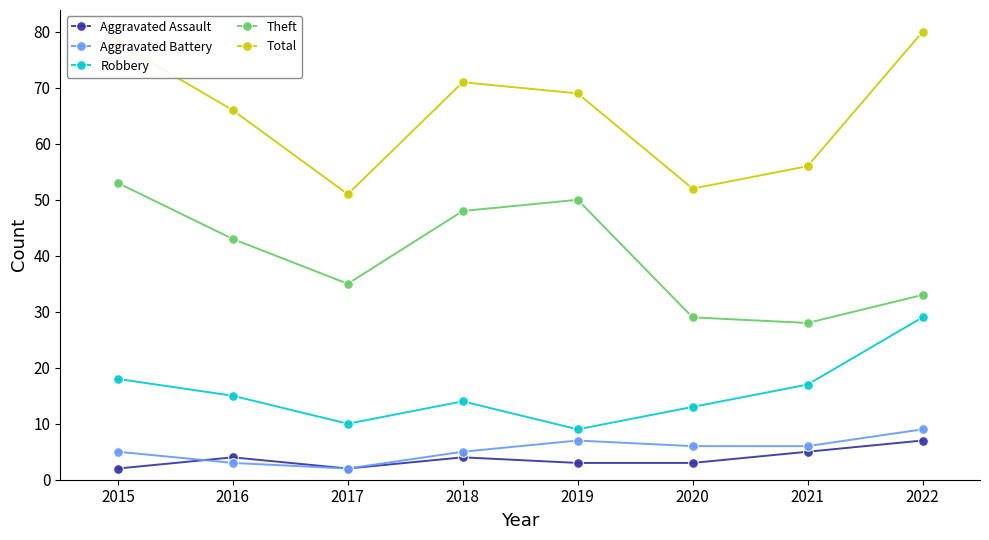

What is the difference between the maximum and minimum values in the Robbery series?

20